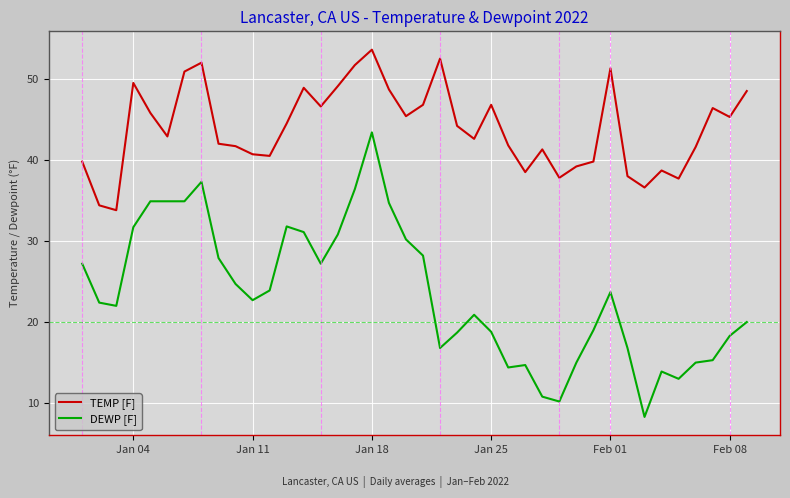

What is the maximum value shown in the chart?

53.6